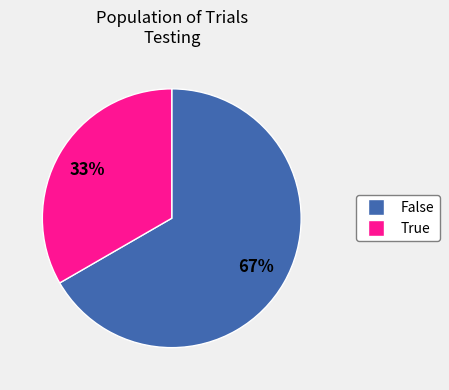

What is the ratio of the value at False to the value at True?

2.0